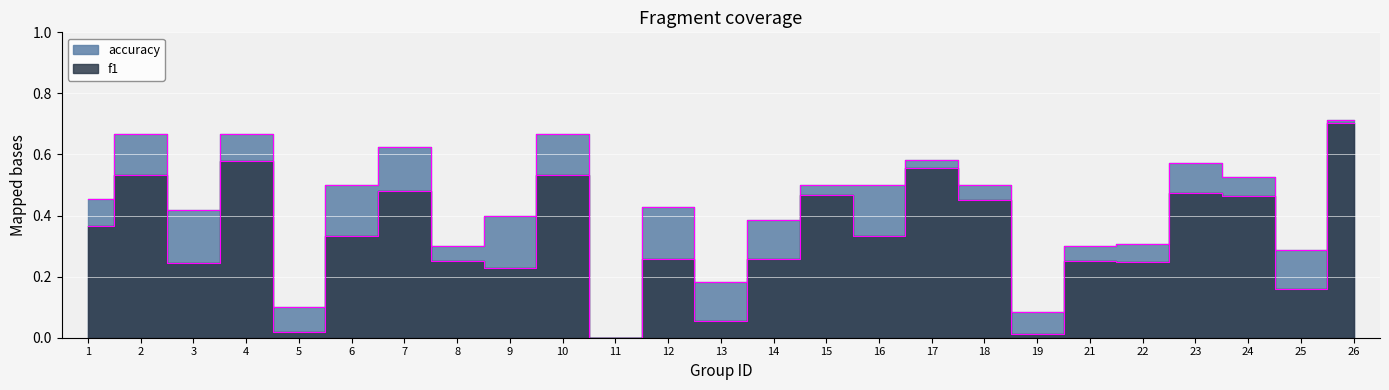

What is the difference between the f1 values at 4 and 22?

0.3